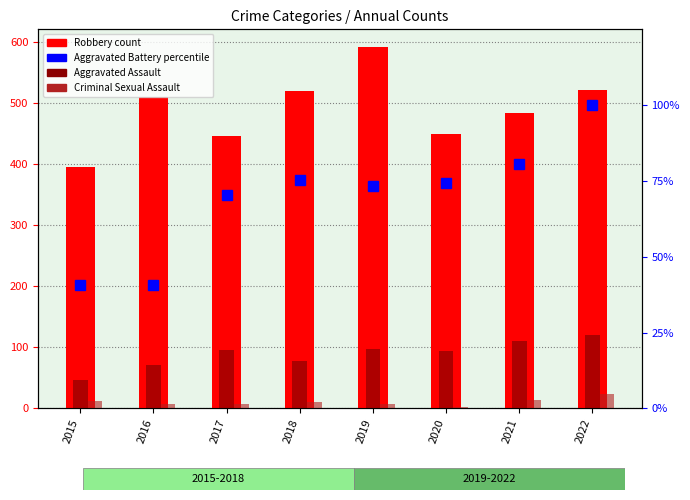

What is the lowest value of the Criminal Sexual Assault series?

3.0